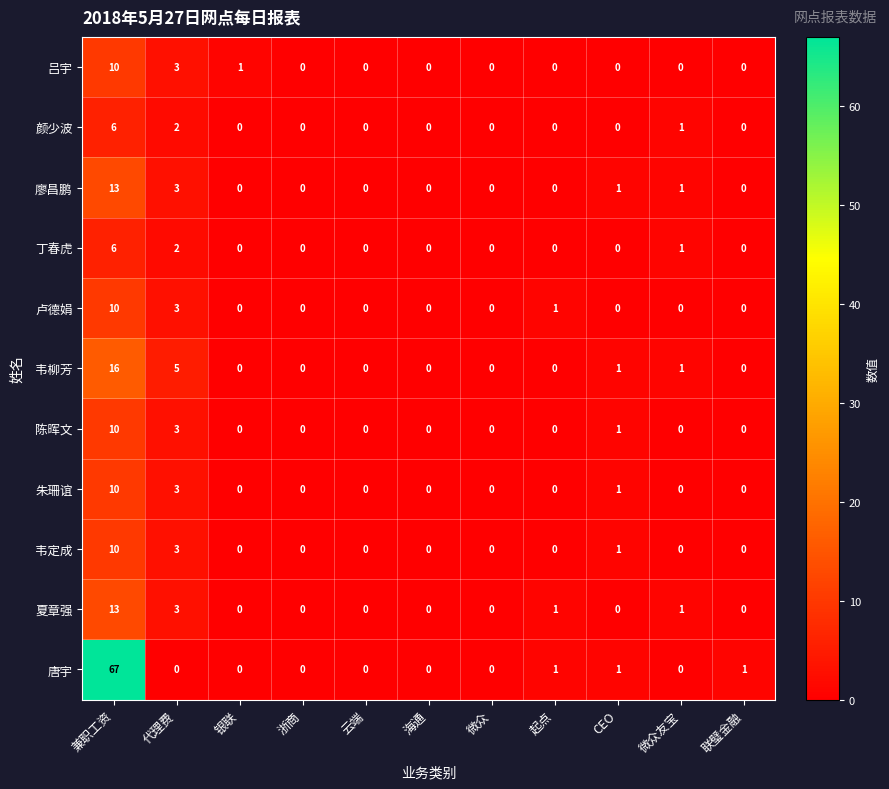

How many distinct data groups are displayed?

11